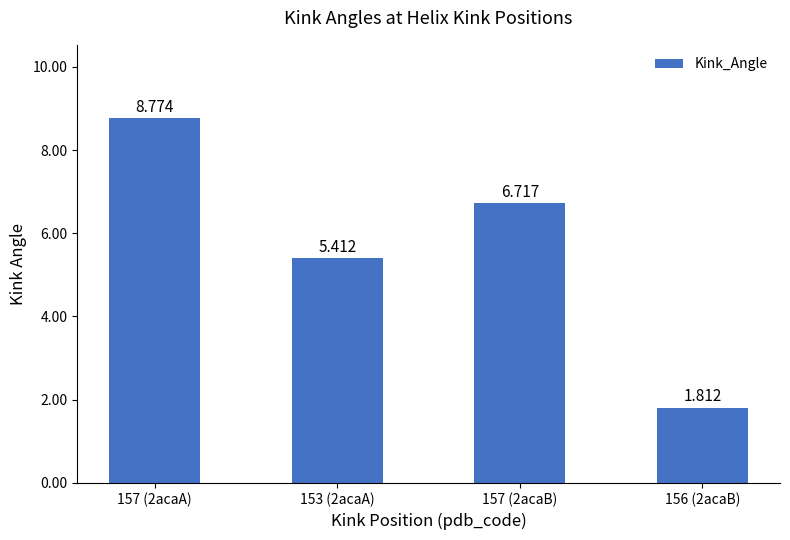

What is the ratio of the value at 153 (2acaA) to the value at 157 (2acaA)?

0.6